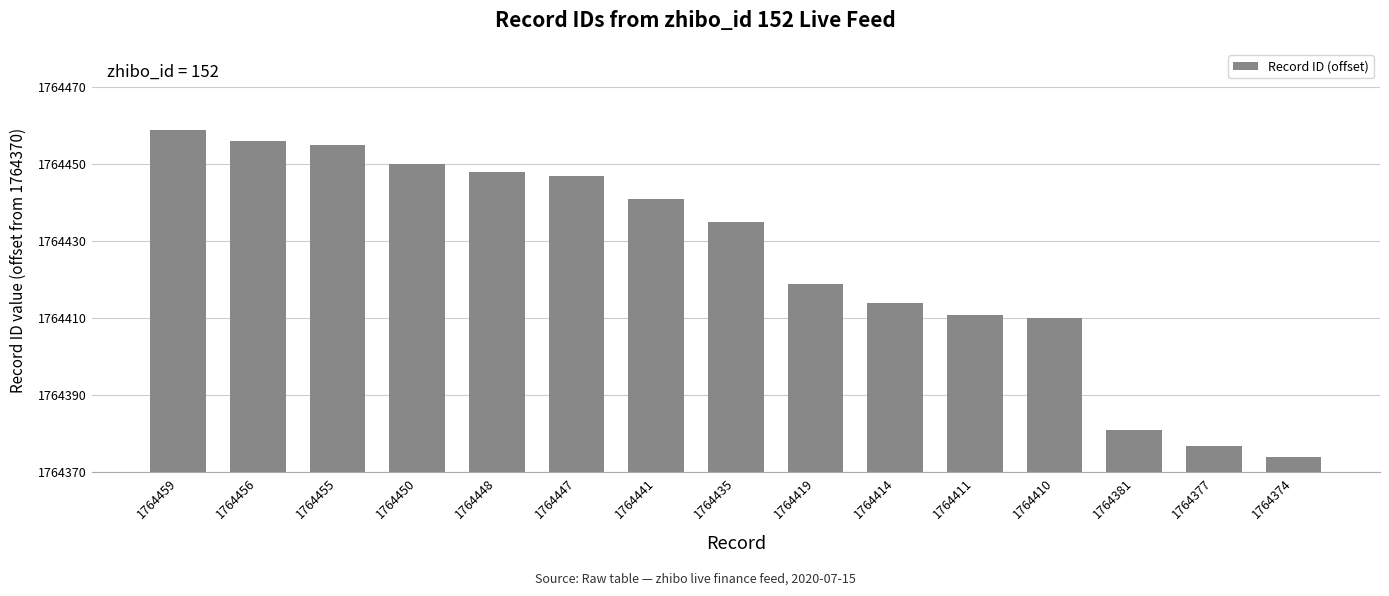

Read the value at 1764441.

71